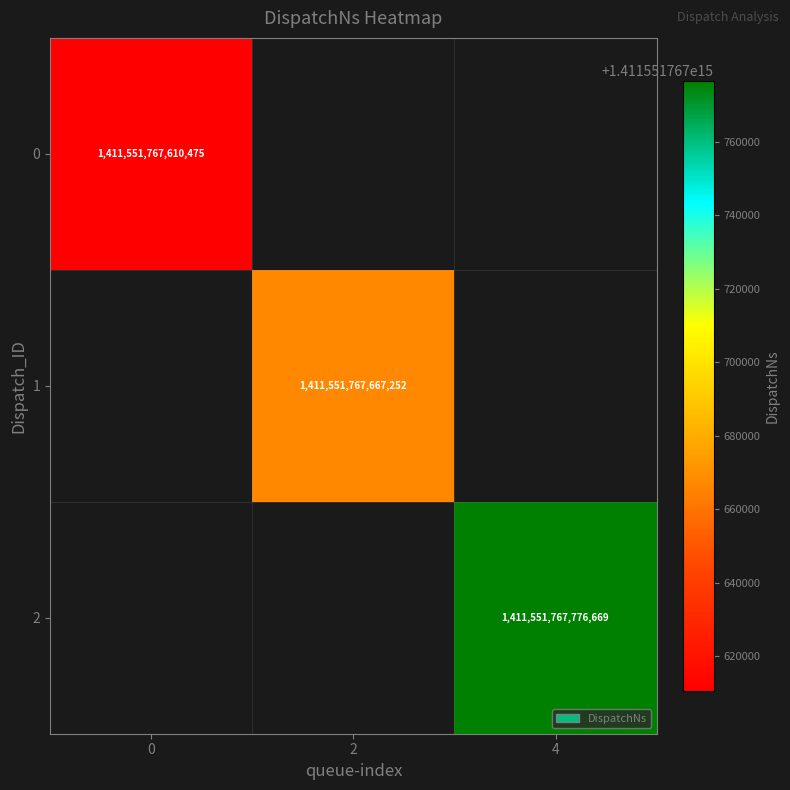

How many series are shown in this chart?

3